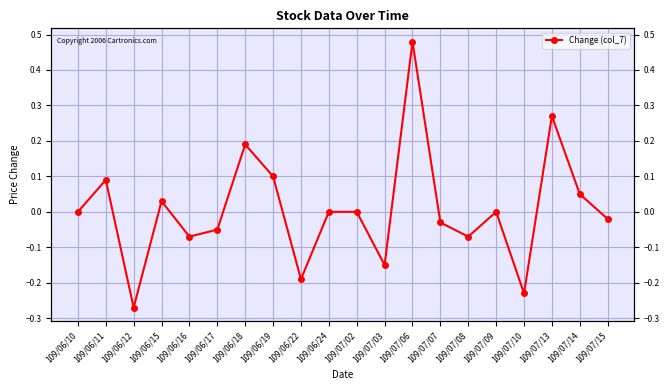

Rank the categories by value from lowest to highest.

109/06/12, 109/07/10, 109/06/22, 109/07/03, 109/06/16, 109/07/08, 109/06/17, 109/07/07, 109/07/15, 109/06/10, 109/06/24, 109/07/02, 109/07/09, 109/06/15, 109/07/14, 109/06/11, 109/06/19, 109/06/18, 109/07/13, 109/07/06